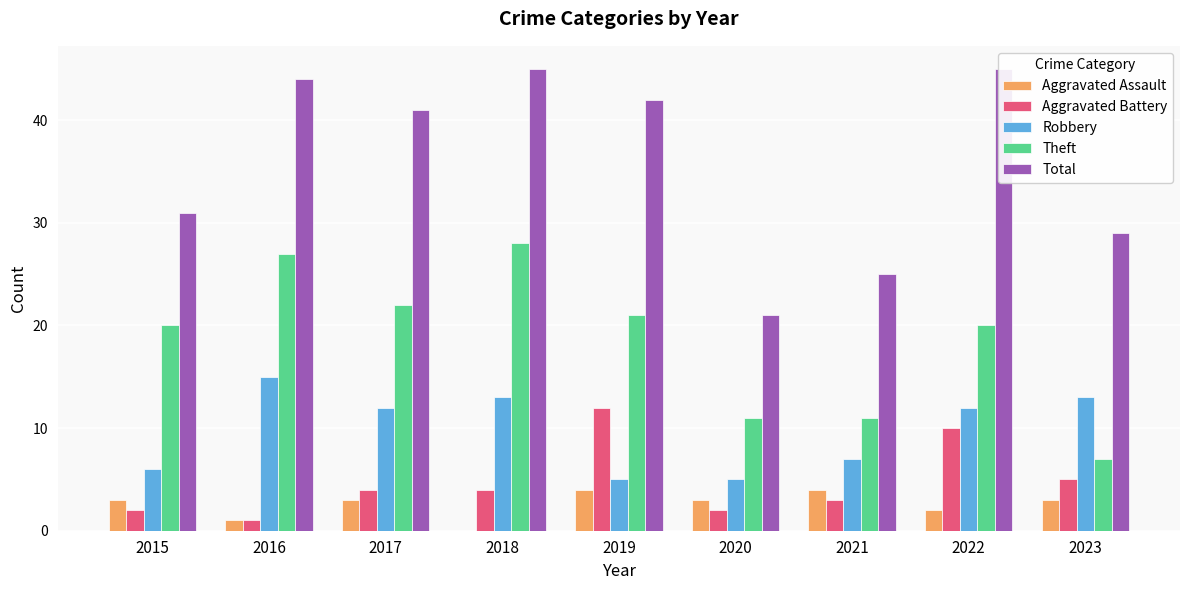

Are the bars horizontal?

No